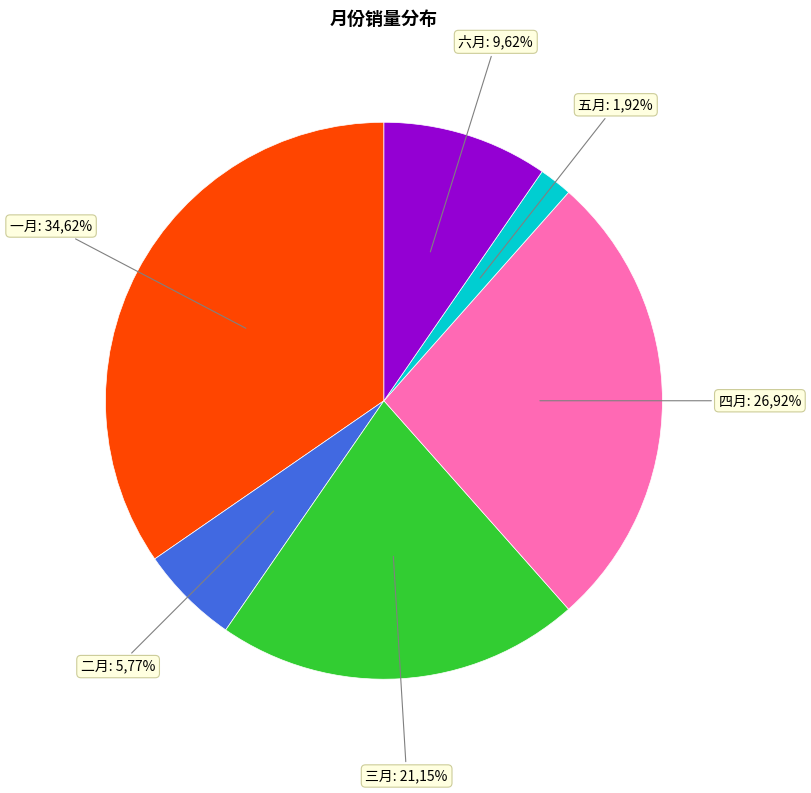

What is the total percentage of 三月 and 二月?

26.9%